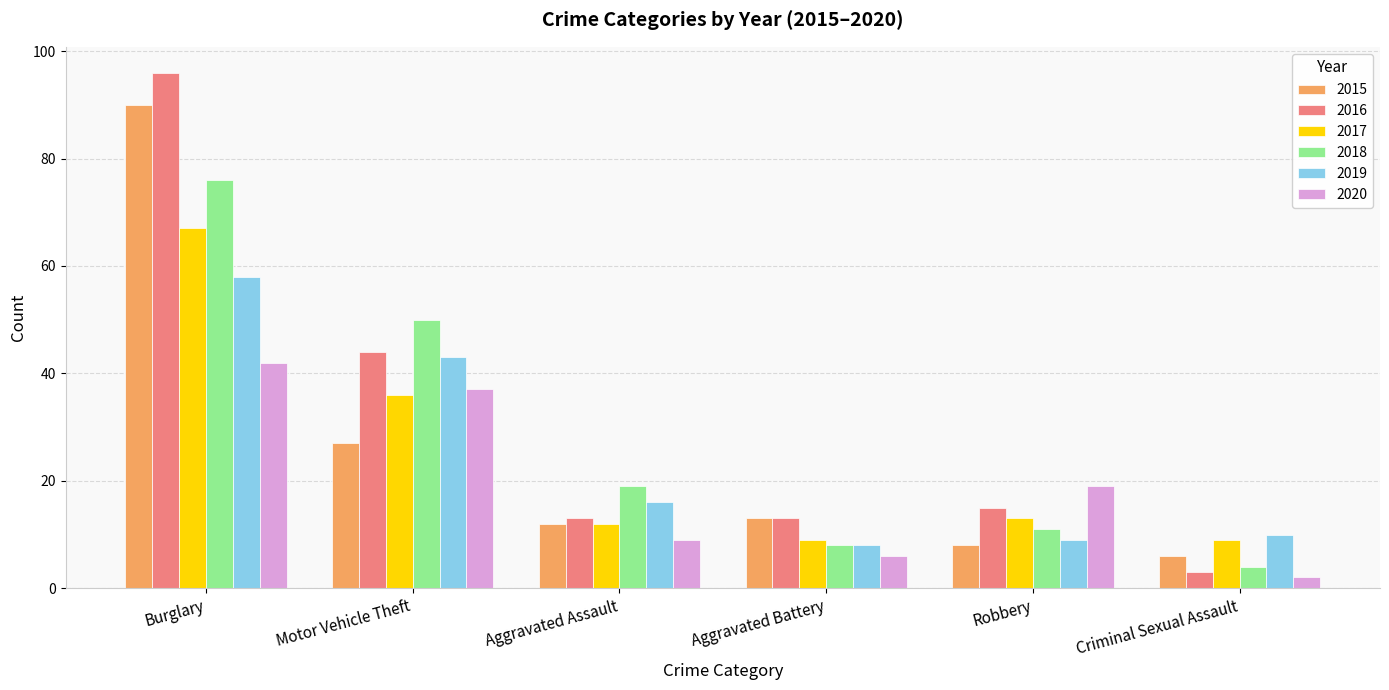

What is the total value across all series at Motor Vehicle Theft?

237